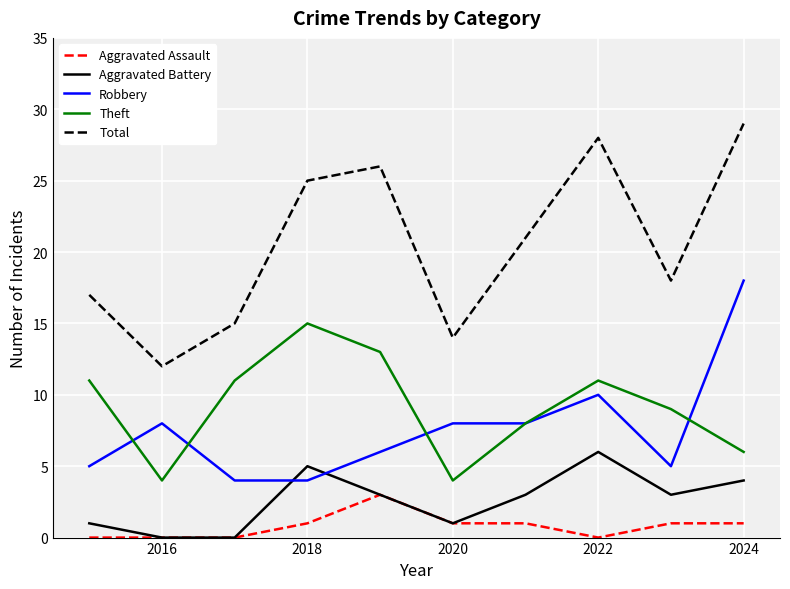

List the series in order of their peak value, lowest first.

Aggravated Assault, Aggravated Battery, Theft, Robbery, Total